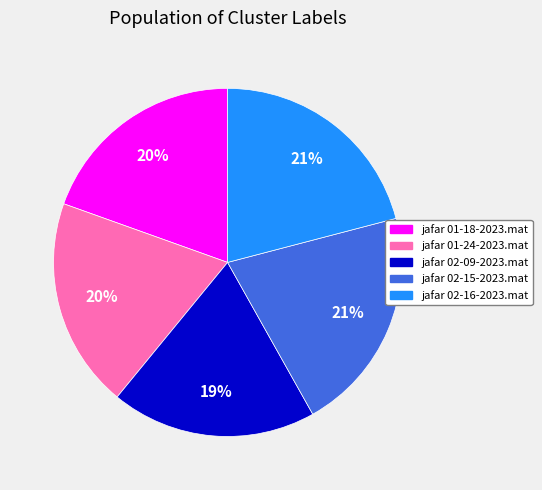

True or false: jafar 01-18-2023.mat accounts for 20% of the total.

True